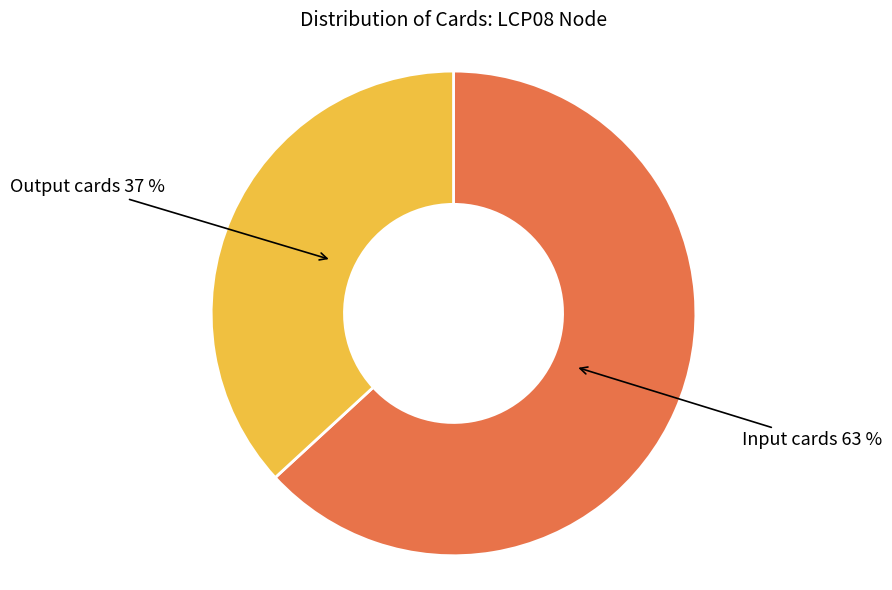

Is there a majority slice in this chart?

Yes